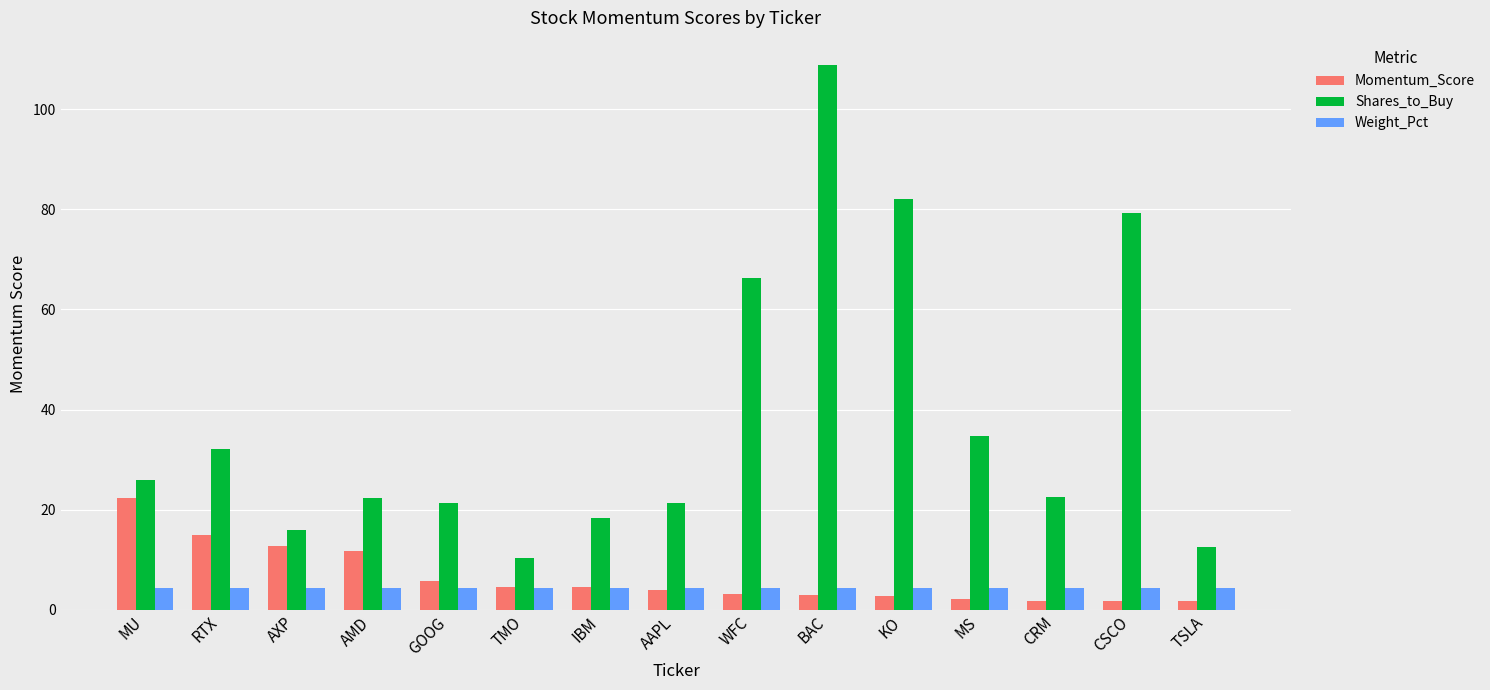

True or false: Momentum_Score has a value of 4.5 at TMO.

True